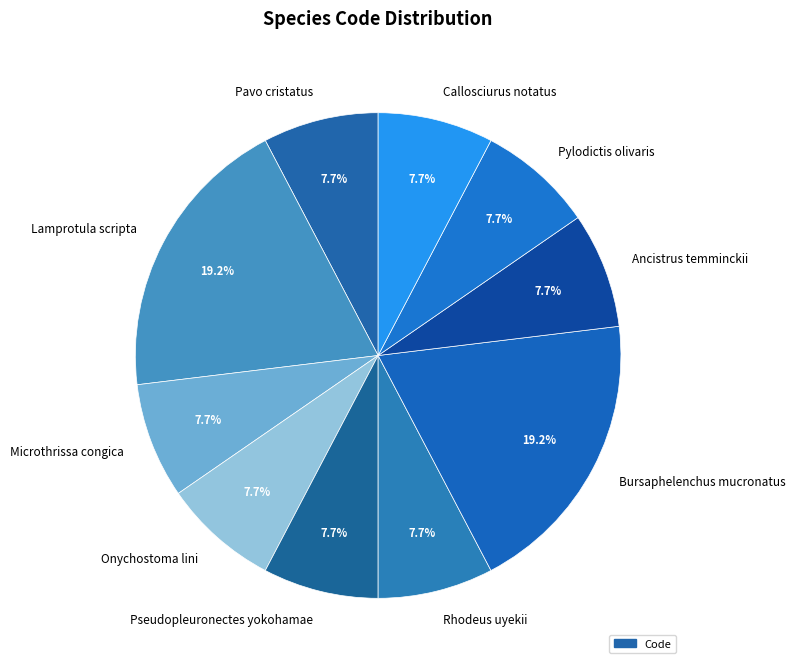

To the nearest percent, what percentage of the pie is Bursaphelenchus mucronatus?

19%